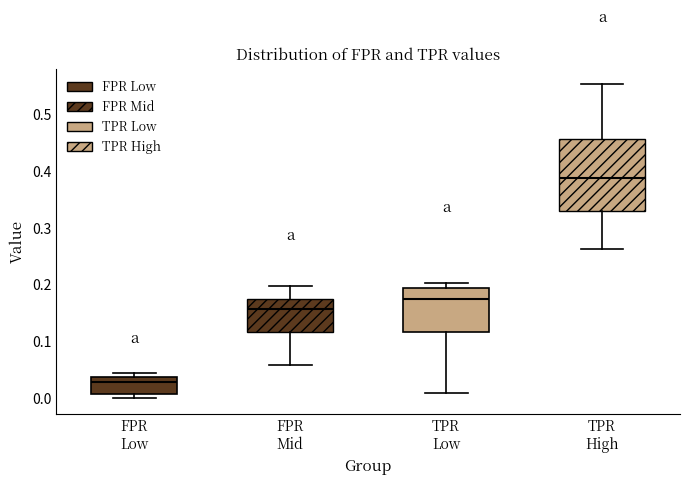

Reading left to right, read every box against the y-axis: the position of its median line, the range the box covers, and the ends of its whiskers. The values are not printed on the chart, so give them approximately, as read against the axis.

FPR Low: median 0.03, box 0.01 to 0.04, whiskers 0.00 to 0.04 (just above the box's upper edge)
FPR Mid: median 0.16, box 0.12 to 0.18, whiskers 0.06 to 0.20
TPR Low: median 0.17, box 0.12 to 0.19, whiskers 0.01 to 0.20
TPR High: median 0.39, box 0.33 to 0.46, whiskers 0.26 to 0.55